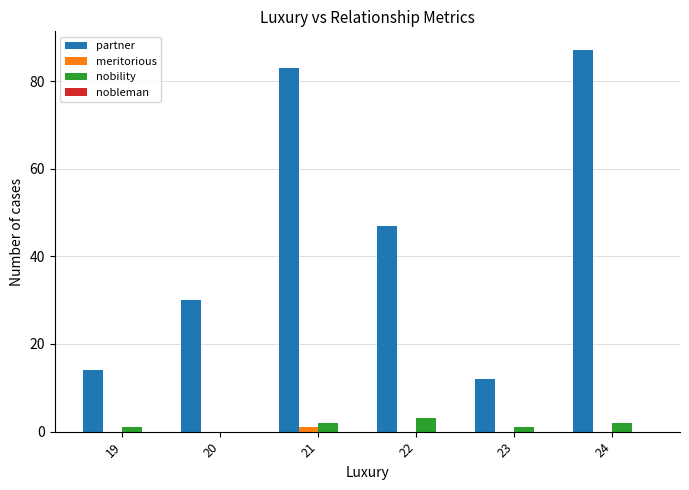

Where is partner nearest to the value 49?

22